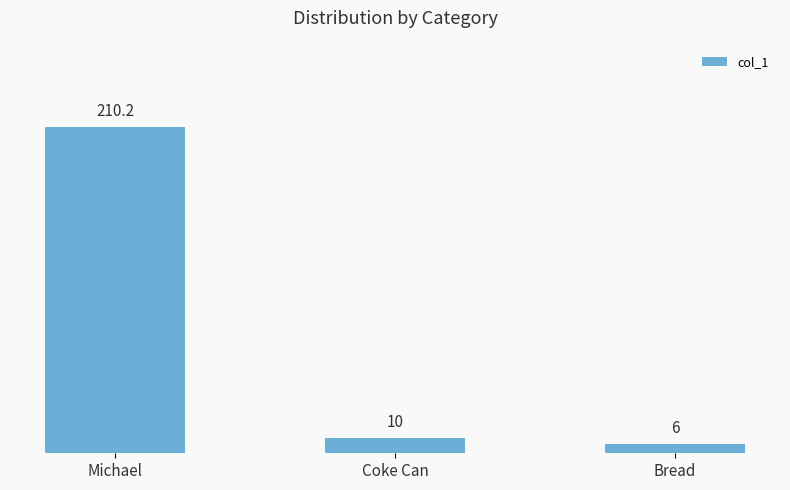

What is the change in value from Coke Can to Bread?

-4.0